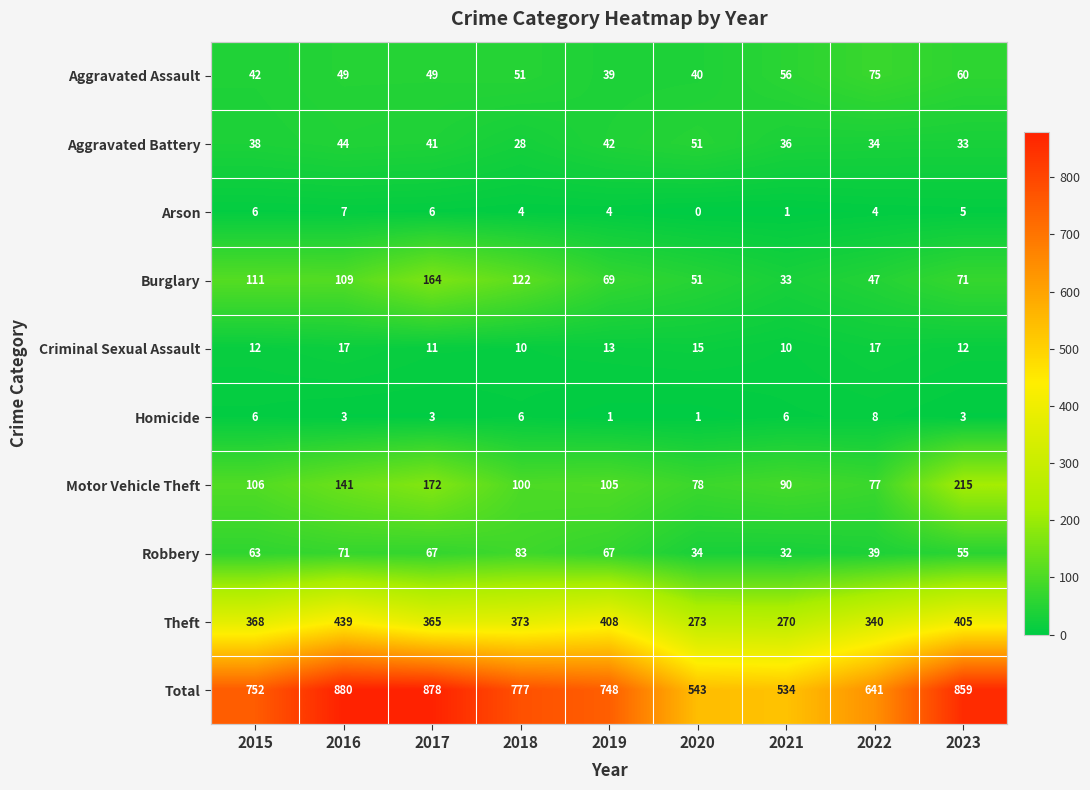

Rank the series by their maximum value, from highest to lowest.

Total, Theft, Motor Vehicle Theft, Burglary, Robbery, Aggravated Assault, Aggravated Battery, Criminal Sexual Assault, Homicide, Arson